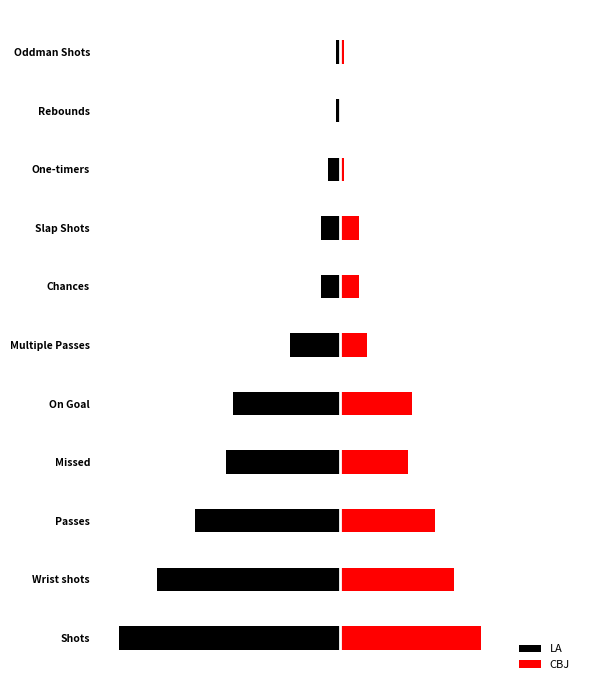

Rank the series by their maximum value, from lowest to highest.

LA, CBJ